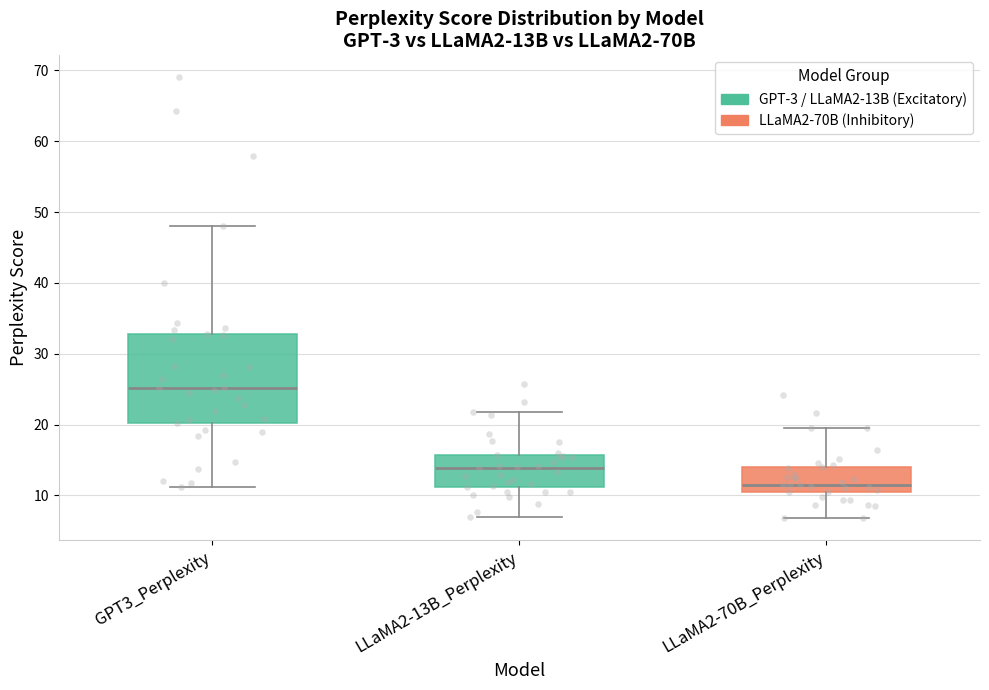

Where does the lower whisker of the box for LLaMA2-70B_Perplexity end on the y-axis? The values are not printed on the chart, so give them approximately, as read against the axis.

7